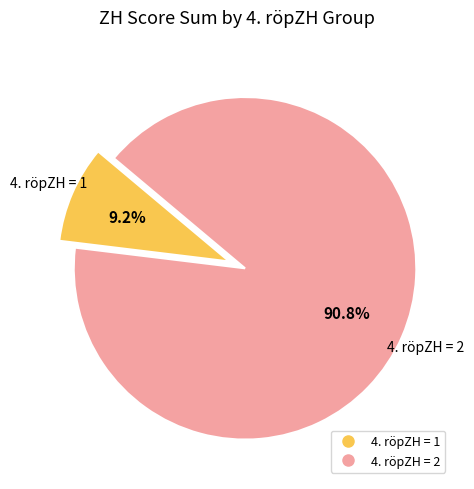

How many slices are in this pie chart?

2